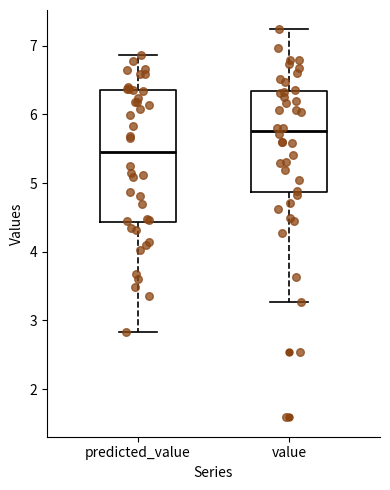

Reading left to right, transcribe this box plot: for each box, give where its median line is, the range the box spans, and where its two whiskers end, as read against the y-axis. The values are not printed on the chart, so give them approximately, as read against the axis.

predicted_value: median 5.5, box 4.4 to 6.3, whiskers 2.8 to 6.9
value: median 5.8, box 4.9 to 6.3, whiskers 3.3 to 7.2